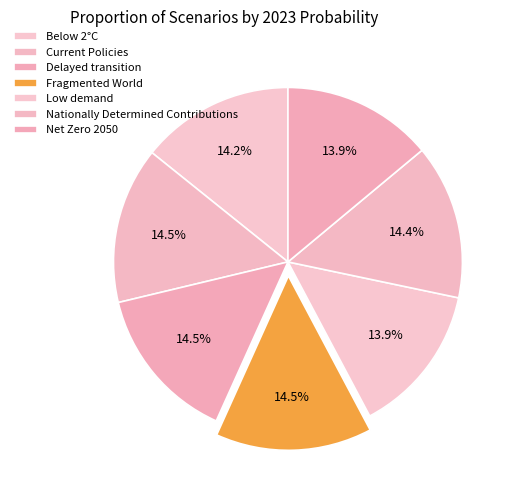

To the nearest percent, what is the average slice percentage?

14%